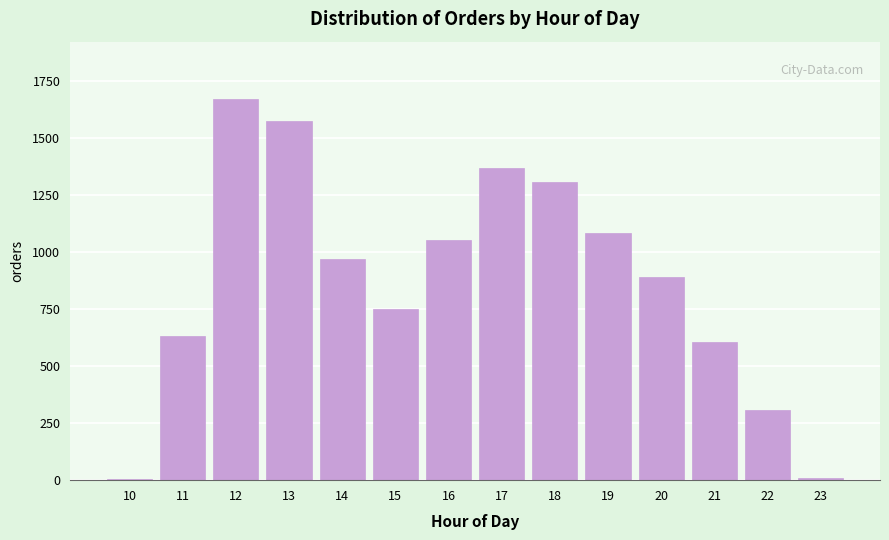

Approximately how many times larger is the value at 12 compared to 14?

1.7